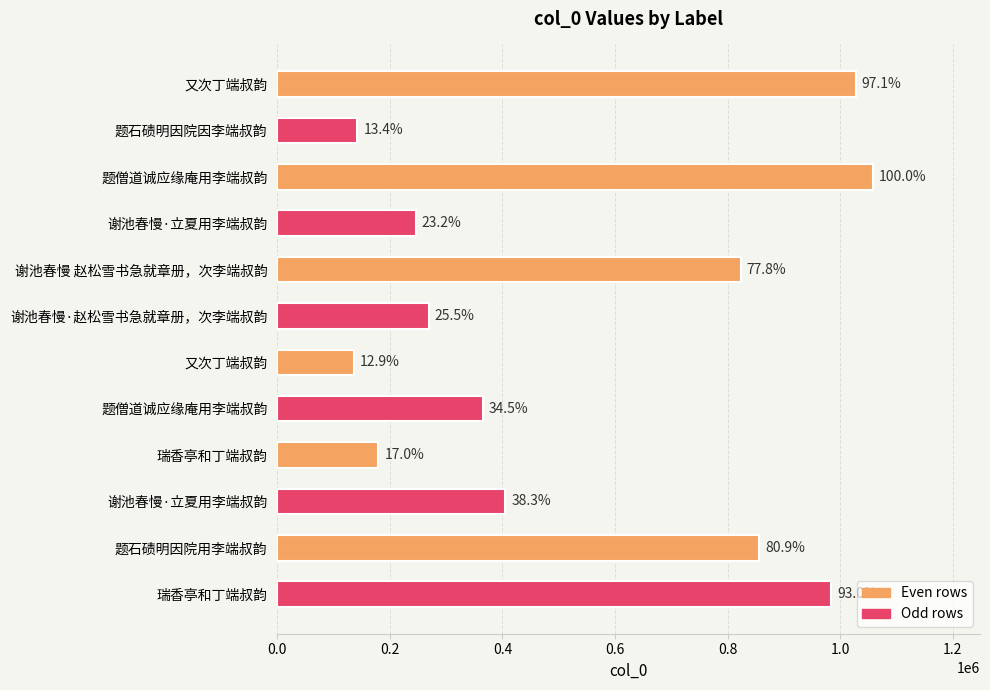

What is the sum of all values?

6492015